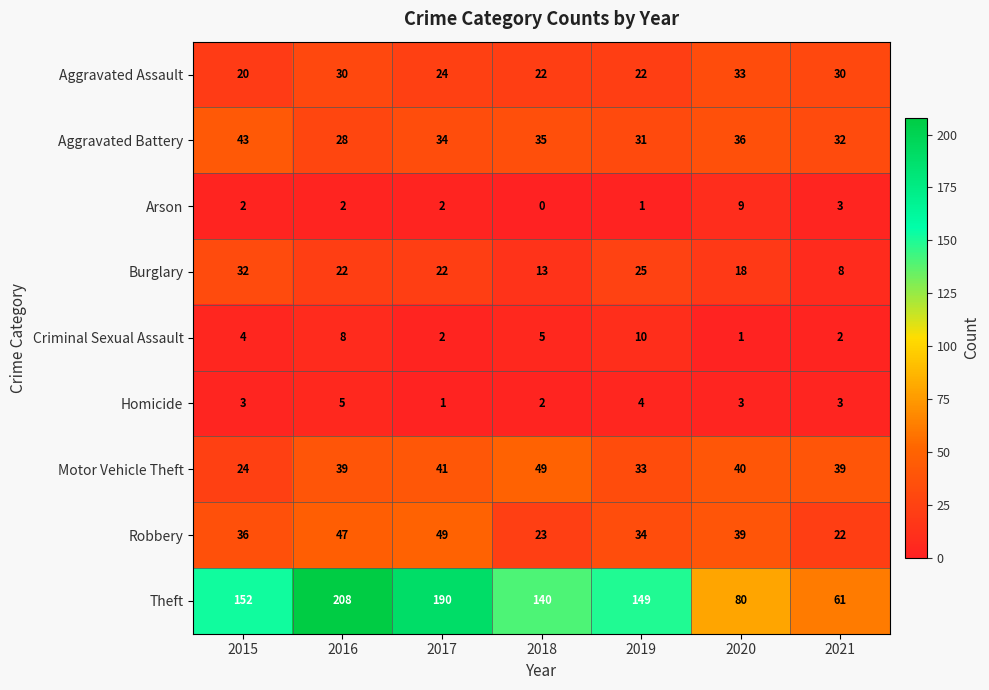

At which category is the sum across all series the highest?

2016